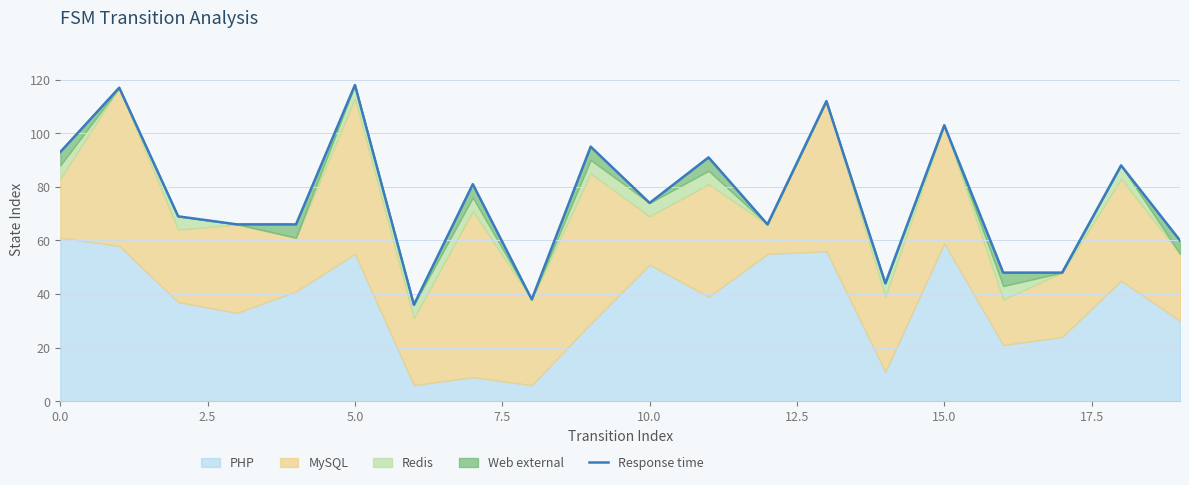

What is the sum of the values at 7.5 and 18?

154